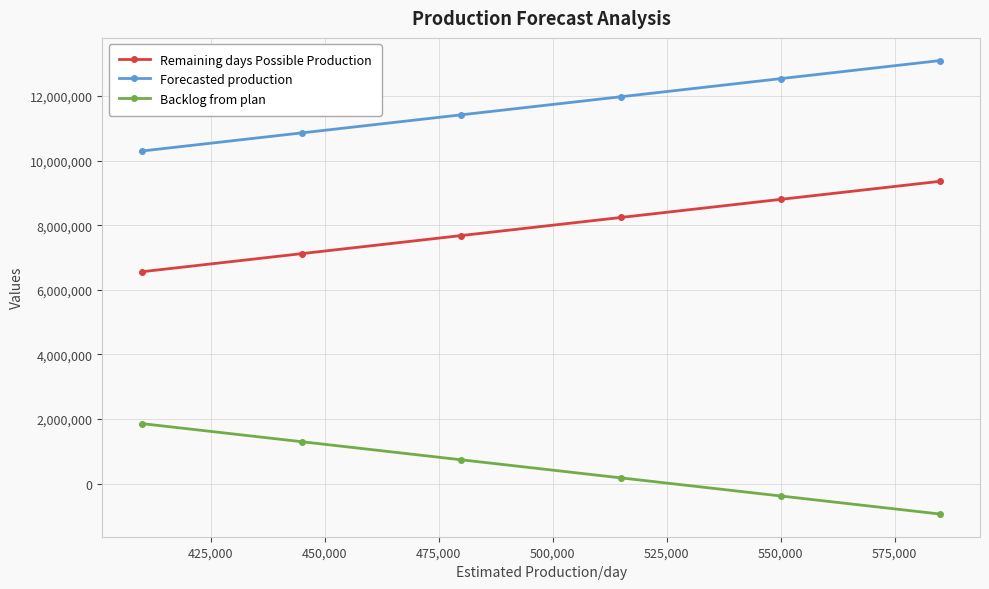

True or false: Remaining days Possible Production and Forecasted production intersect in this chart.

False